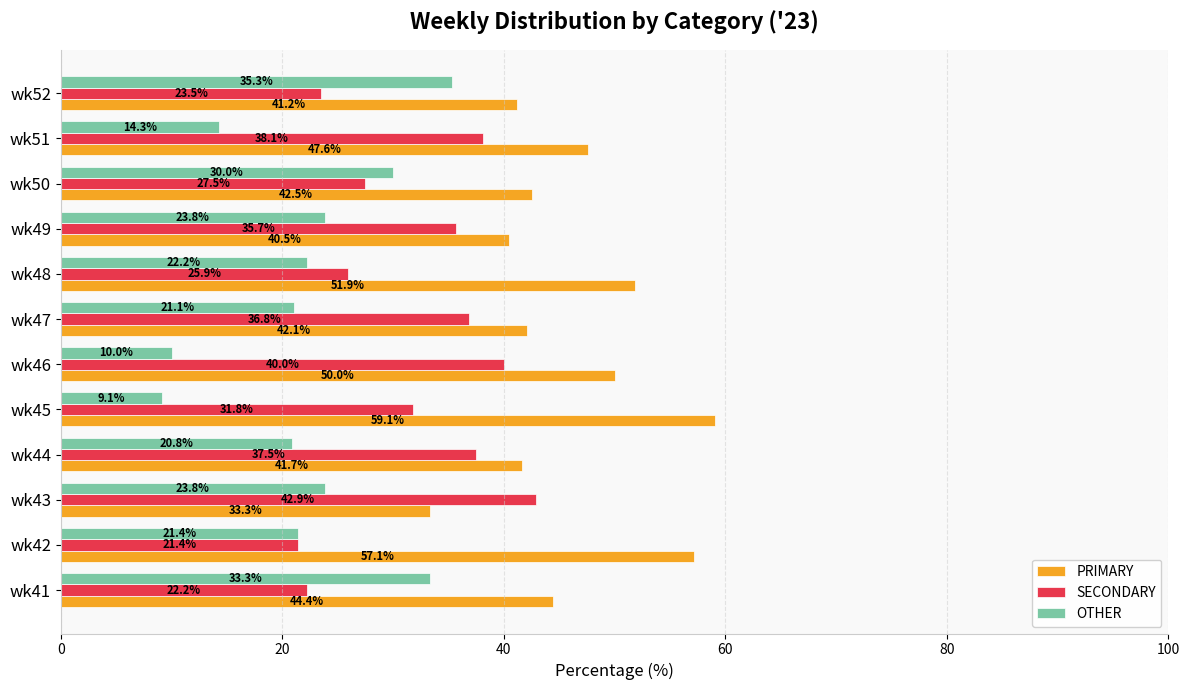

Which series changed the most between wk44 and wk49?

OTHER